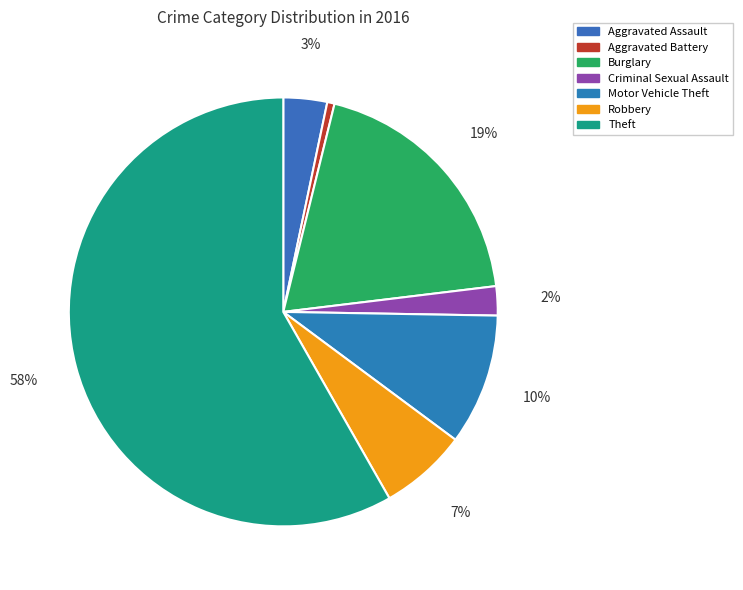

Is the sum of Burglary and Aggravated Assault greater than half?

No